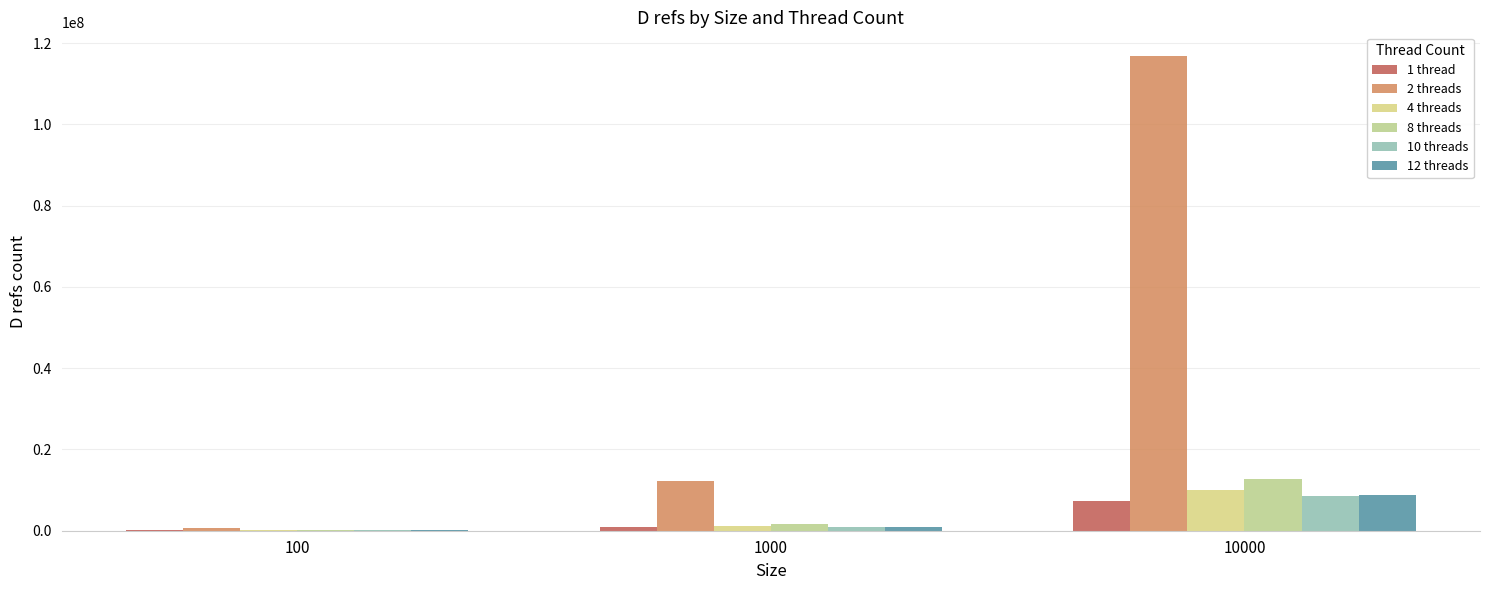

Does the chart contain stacked bars?

No